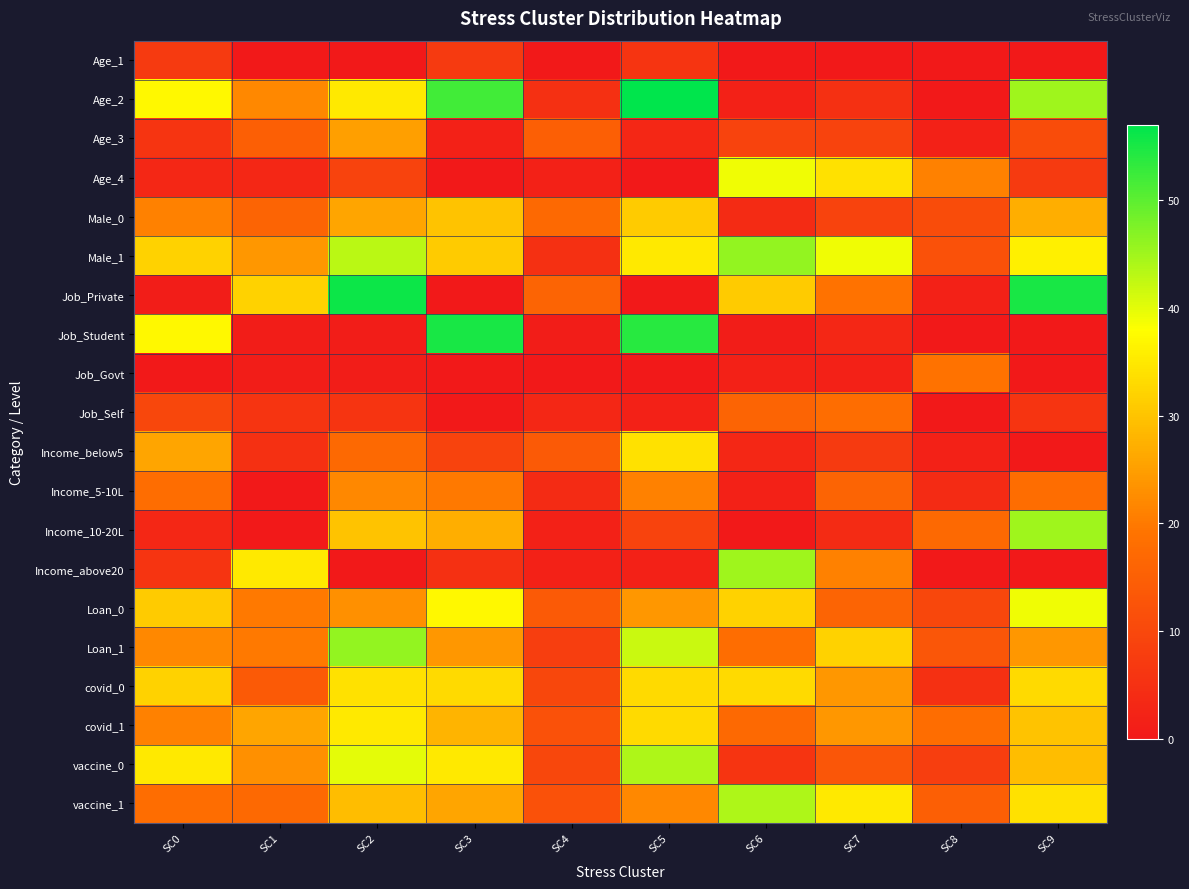

At how many categories does at least one series exceed 19?

9